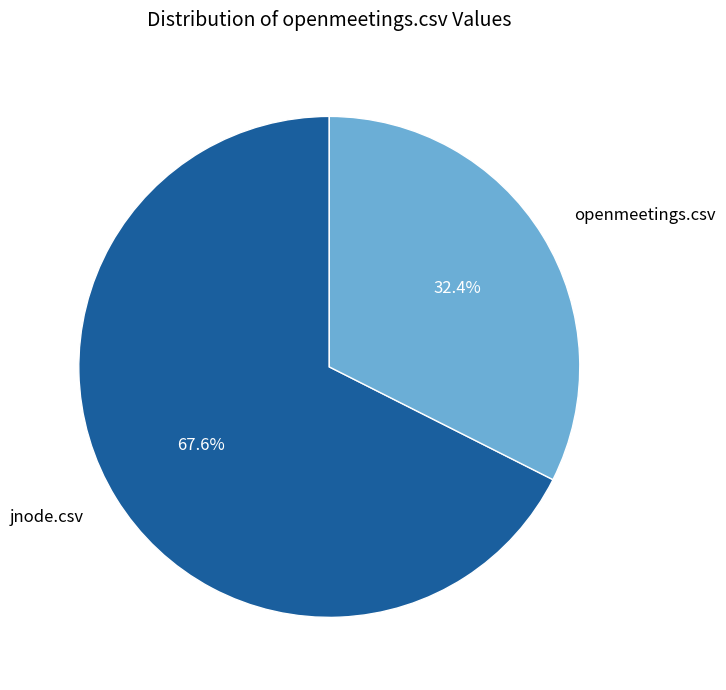

Is there a majority slice in this chart?

Yes